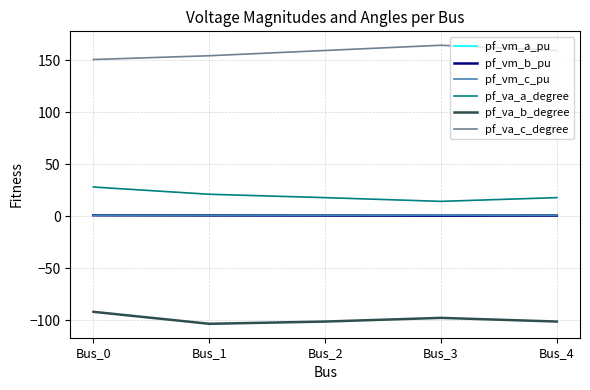

True or false: pf_va_b_degree has a value of -101.4 at Bus_4.

True